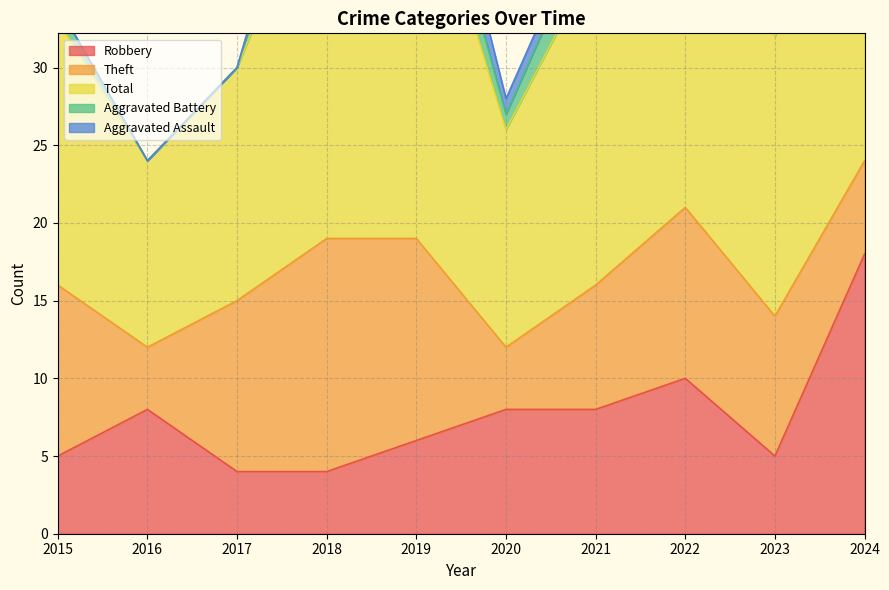

At which category is the sum across all series the highest?

2024